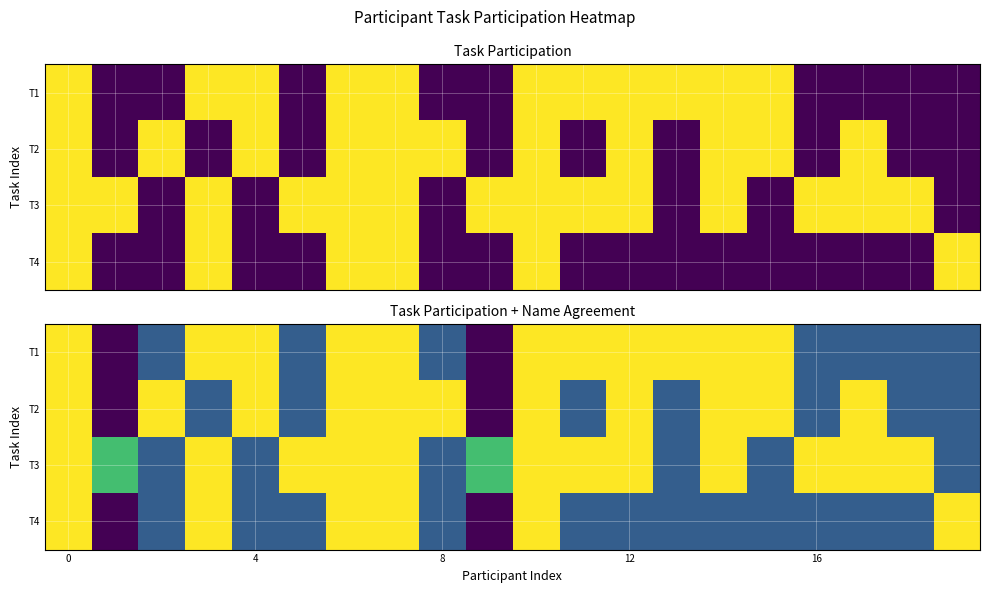

List the series in order of their peak value, lowest first.

T1, T2, T3, T4